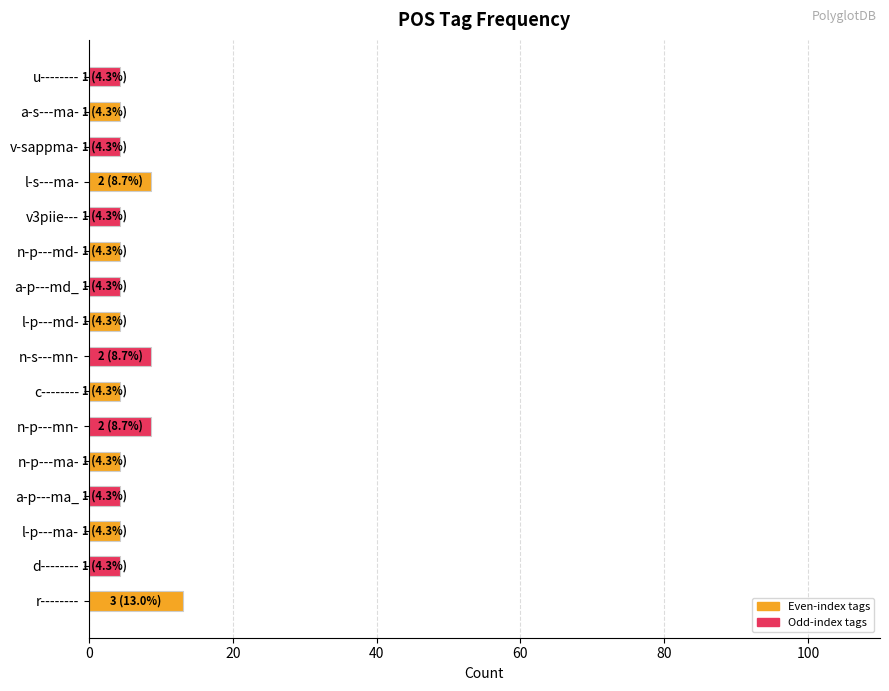

Which has a higher value, v3piie--- or r--------?

r--------